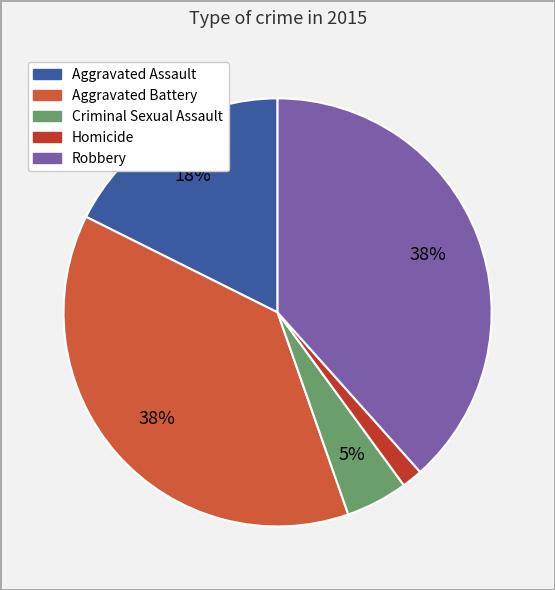

To the nearest percent, what is the difference between the largest and smallest slice percentages?

37%